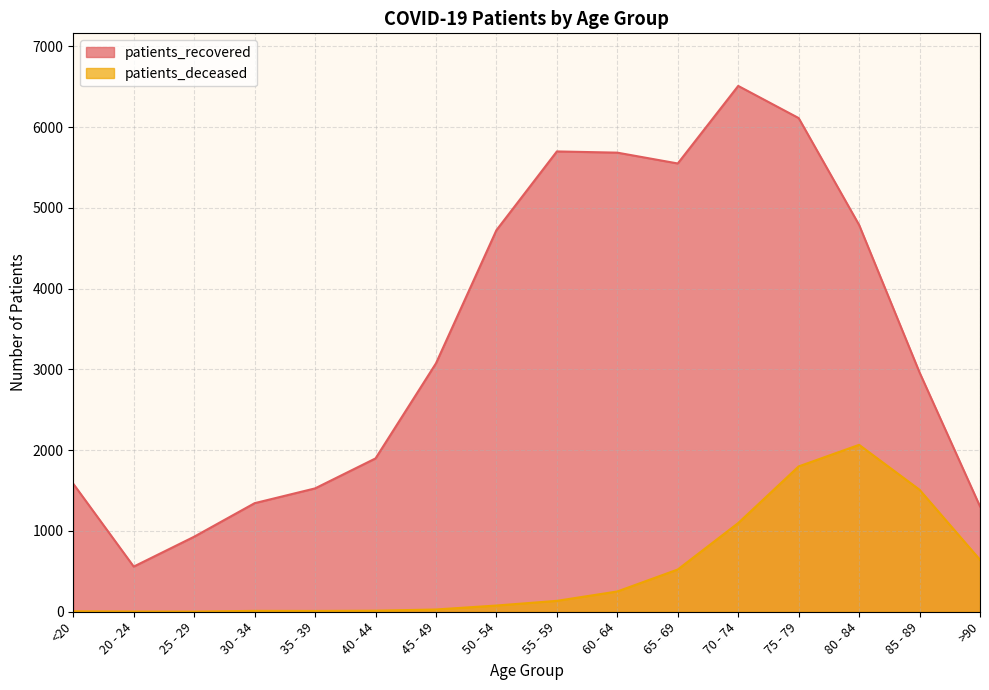

How many values in the patients_recovered series are below 3075?

8